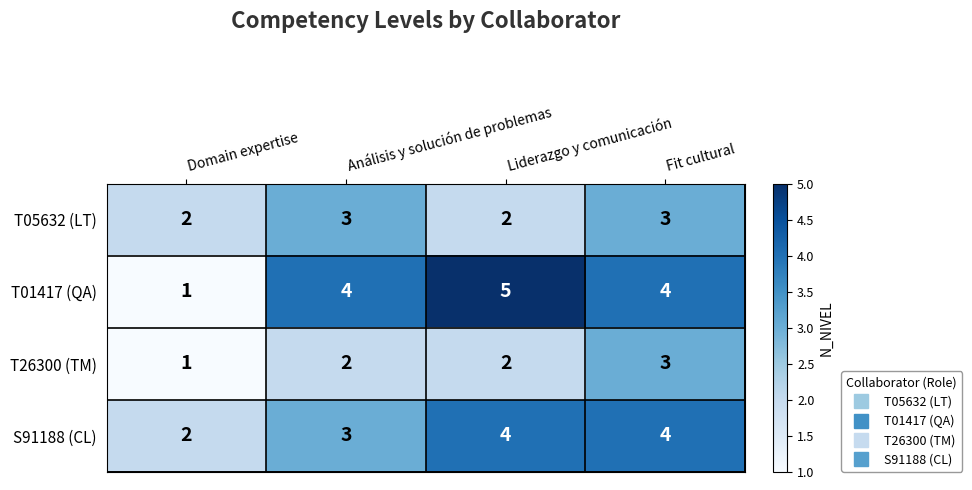

Which series has the widest spread of values?

T01417 (QA)